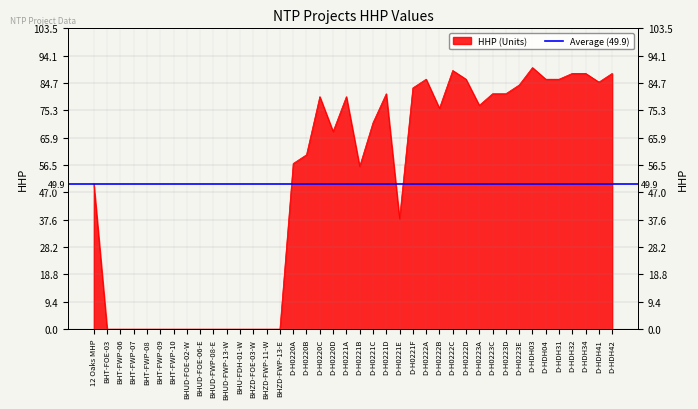

List the labels in order of value, smallest first.

BHT-FOE-03, BHT-FWP-06, BHT-FWP-07, BHT-FWP-08, BHT-FWP-09, BHT-FWP-10, BHUD-FOE-02-W, BHUD-FOE-06-E, BHUD-FWP-08-E, BHUD-FWP-13-W, BHU-FDH-01-W, BHZD-FOE-03-W, BHZD-FWP-11-W, BHZD-FWP-13-E, D-H0221E, 12 Oaks MHP, D-H0221B, D-H0220A, D-H0220B, D-H0220D, D-H0221C, D-H0222B, D-H0223A, D-H0220C, D-H0221A, D-H0221D, D-H0223C, D-H0223D, D-H0221F, D-H0223E, D-HDH41, D-H0222A, D-H0222D, D-HDH04, D-HDH31, D-HDH32, D-HDH34, D-HDH42, D-H0222C, D-HDH03